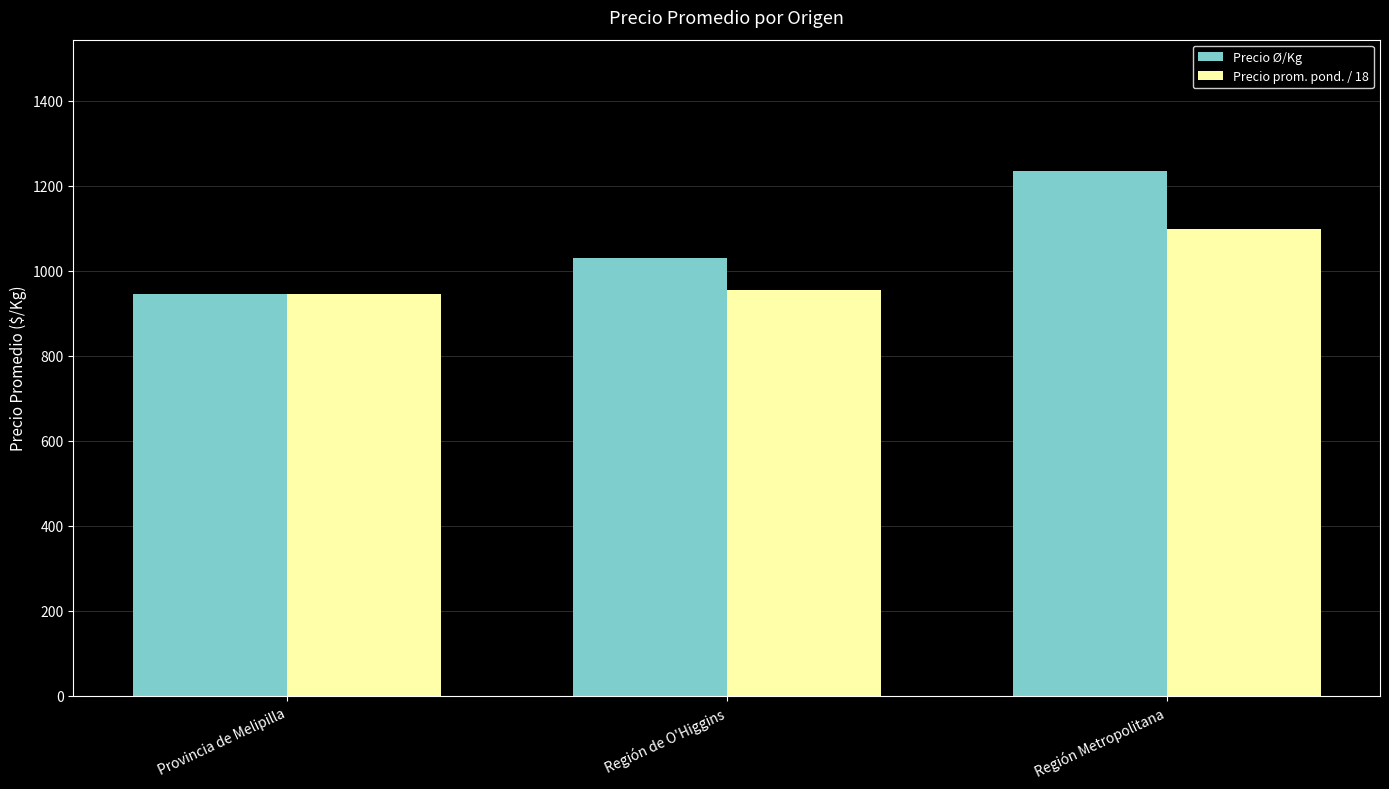

Is it true that Precio Ø/Kg equals 1889.1 at Región Metropolitana?

False